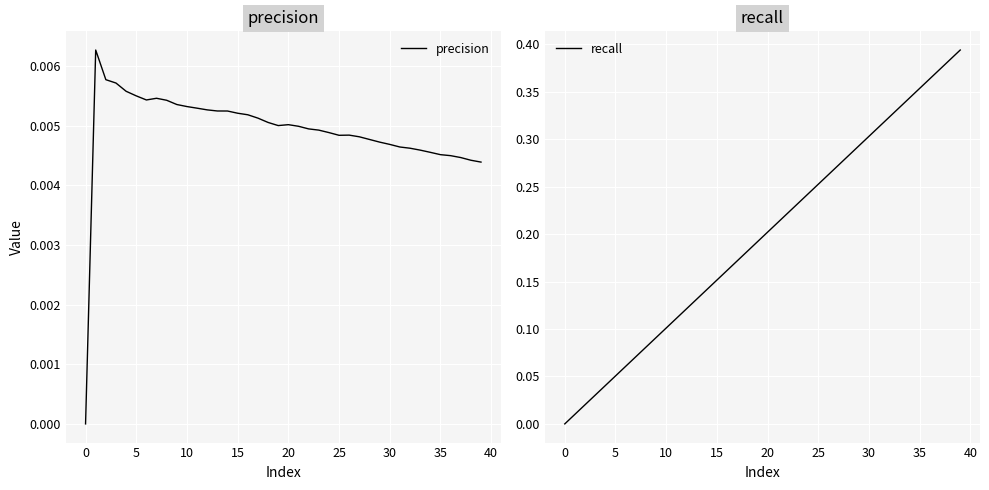

What are all the series names shown in the legend?

precision, recall